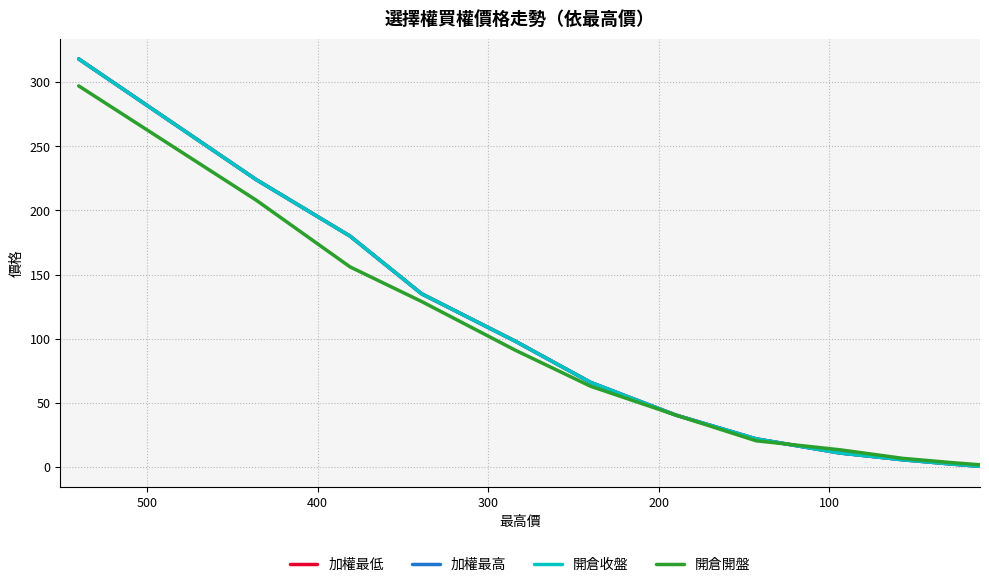

True or false: 開倉收盤 has more than 0 interior local peaks.

False